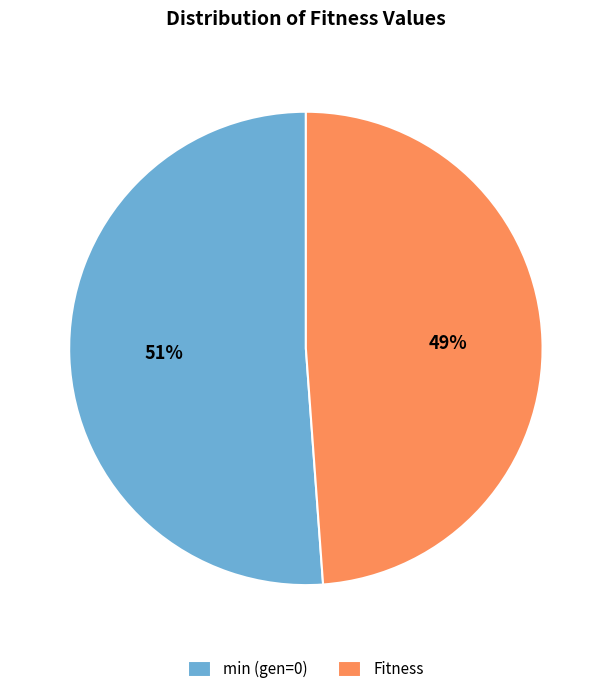

To the nearest percent, what is the average slice percentage?

50%